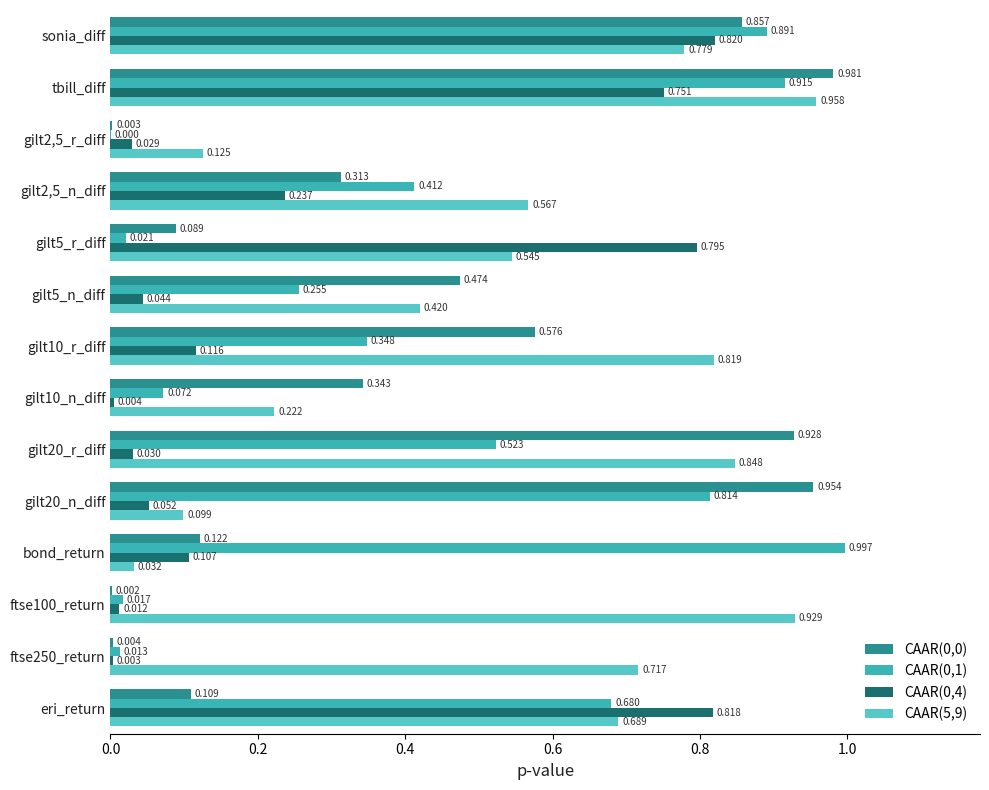

Where is CAAR(5,9) nearest to the value 0?

bond_return